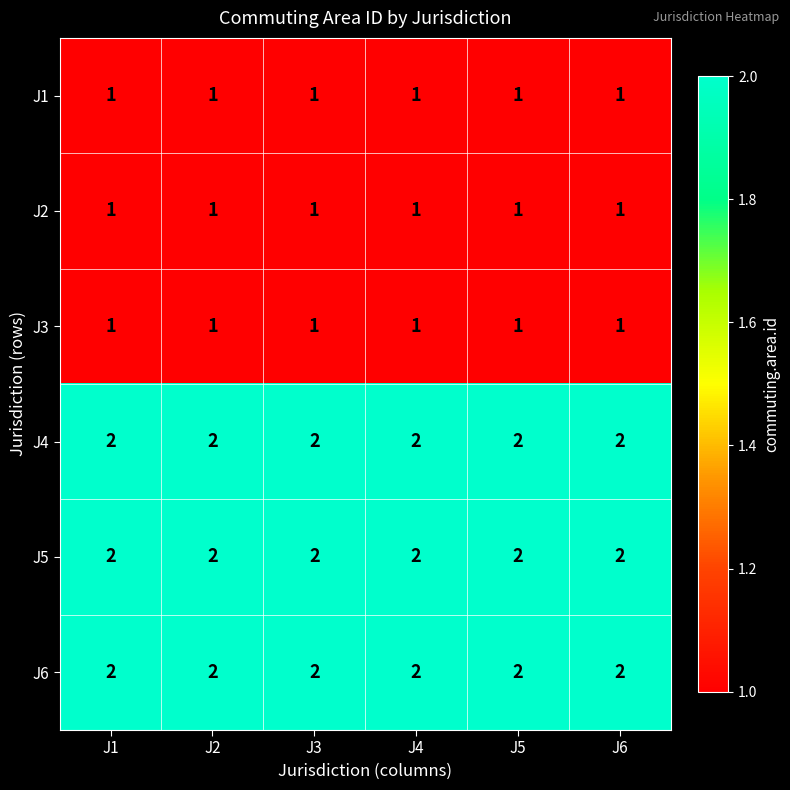

What is the total value across all series at J2?

9